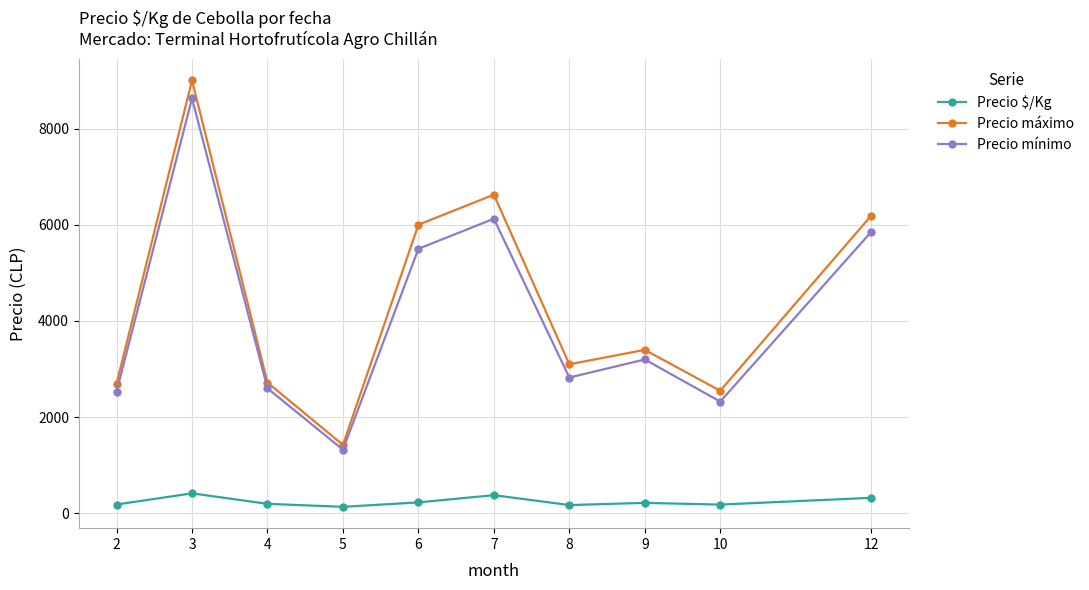

True or false: Precio máximo and Precio mínimo cross at least once.

False